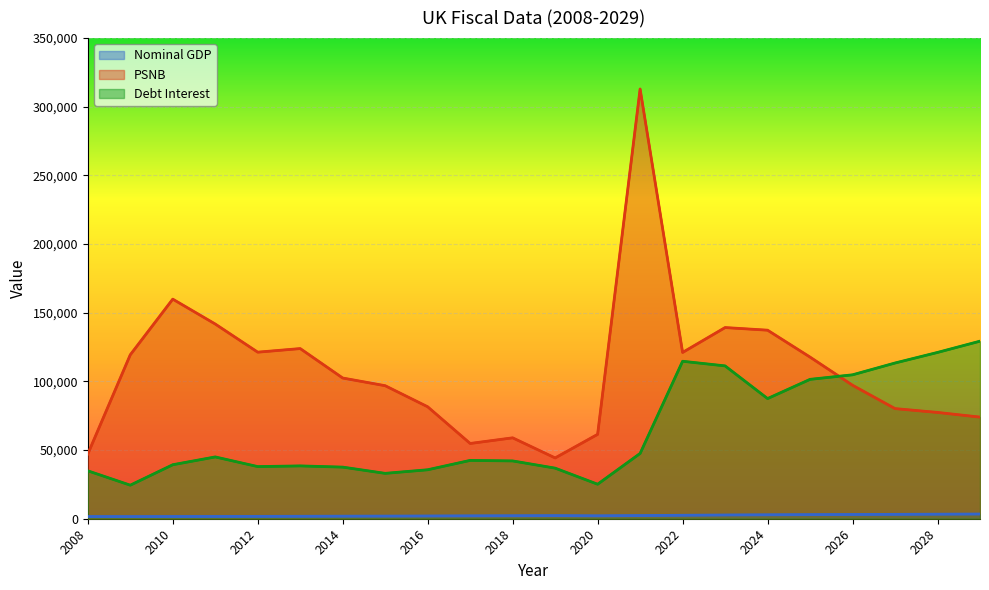

Reading left to right, list all the values displayed in this chart.

Nominal GDP: 2008=1593.6	2009=1548.8	2010=1608.6	2011=1662.6	2012=1713.7	2013=1781.4	2014=1862.5	2015=1916.5	2016=1991.6	2017=2082.5	2018=2152.3	2019=2233.9	2020=2103.5	2021=2285.4	2022=2526.4	2023=2717.3	2024=2848.0	2025=2967.6	2026=3073.4	2027=3190.2	2028=3309.2	2029=3432.5
PSNB: 2008=47125.0	2009=119372.0	2010=159906.0	2011=141786.0	2012=121290.0	2013=123911.0	2014=102465.0	2015=96867.0	2016=81516.0	2017=54804.0	2018=58916.0	2019=44267.0	2020=61453.0	2021=312942.0	2022=121091.0	2023=139213.0	2024=137300.0	2025=117700.0	2026=97200.0	2027=80200.0	2028=77400.0	2029=74000.0
Debt Interest: 2008=34895.0	2009=24431.0	2010=39324.0	2011=45004.0	2012=37969.0	2013=38472.0	2014=37588.0	2015=33041.0	2016=35659.0	2017=42487.0	2018=42094.0	2019=36845.0	2020=25132.0	2021=47552.0	2022=114670.0	2023=111300.0	2024=87500.0	2025=101500.0	2026=104800.0	2027=113400.0	2028=121100.0	2029=129300.0